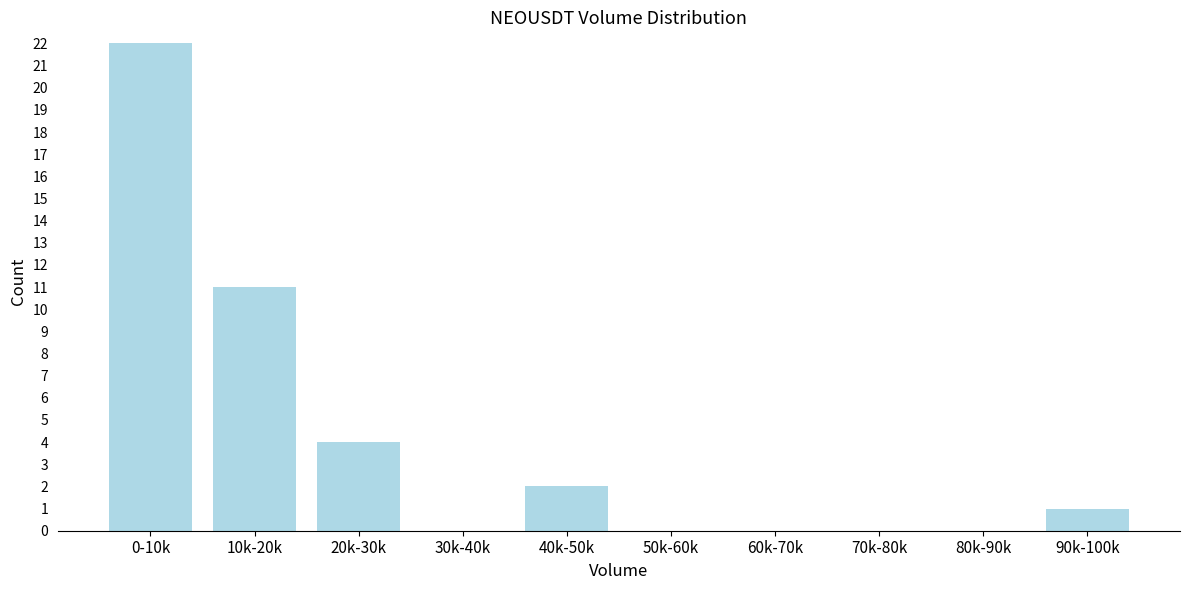

Reading right to left, list all the values displayed in this chart.

90k-100k=1	80k-90k=0	70k-80k=0	60k-70k=0	50k-60k=0	40k-50k=2	30k-40k=0	20k-30k=4	10k-20k=11	0-10k=22